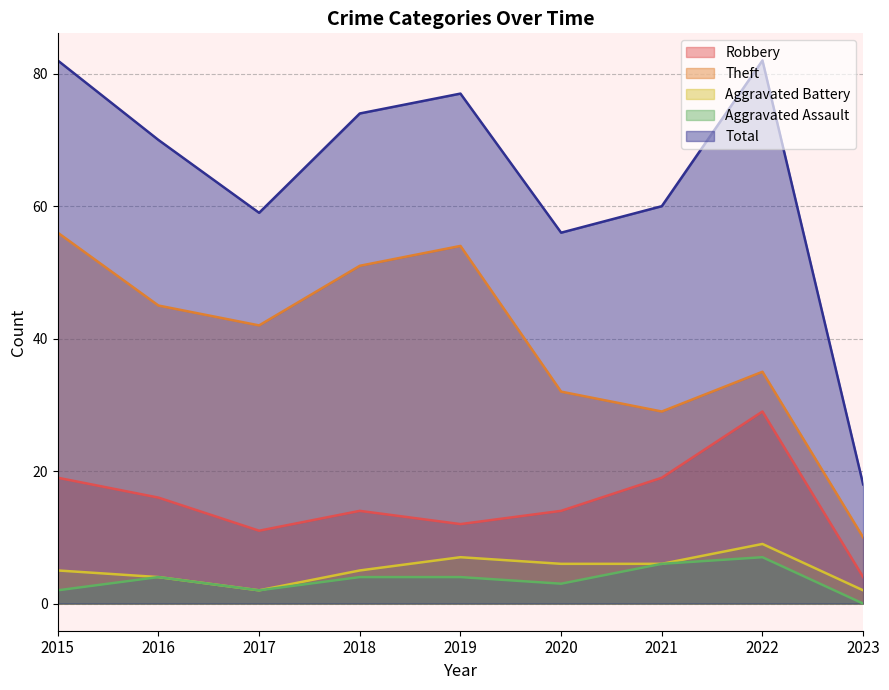

What is the value of the Aggravated Assault point at the 2nd from the left?

4